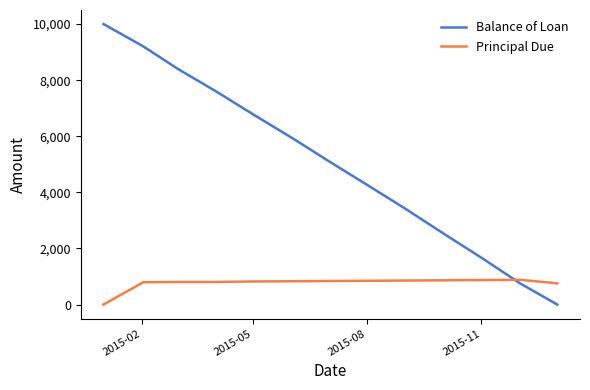

What is the greatest value displayed?

10000.0